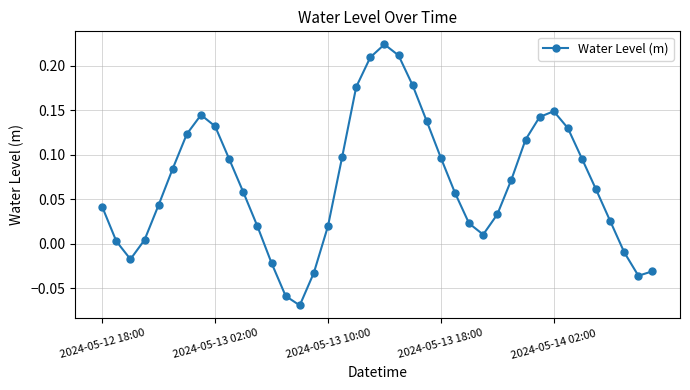

What is the difference between the maximum and second lowest values?

0.3